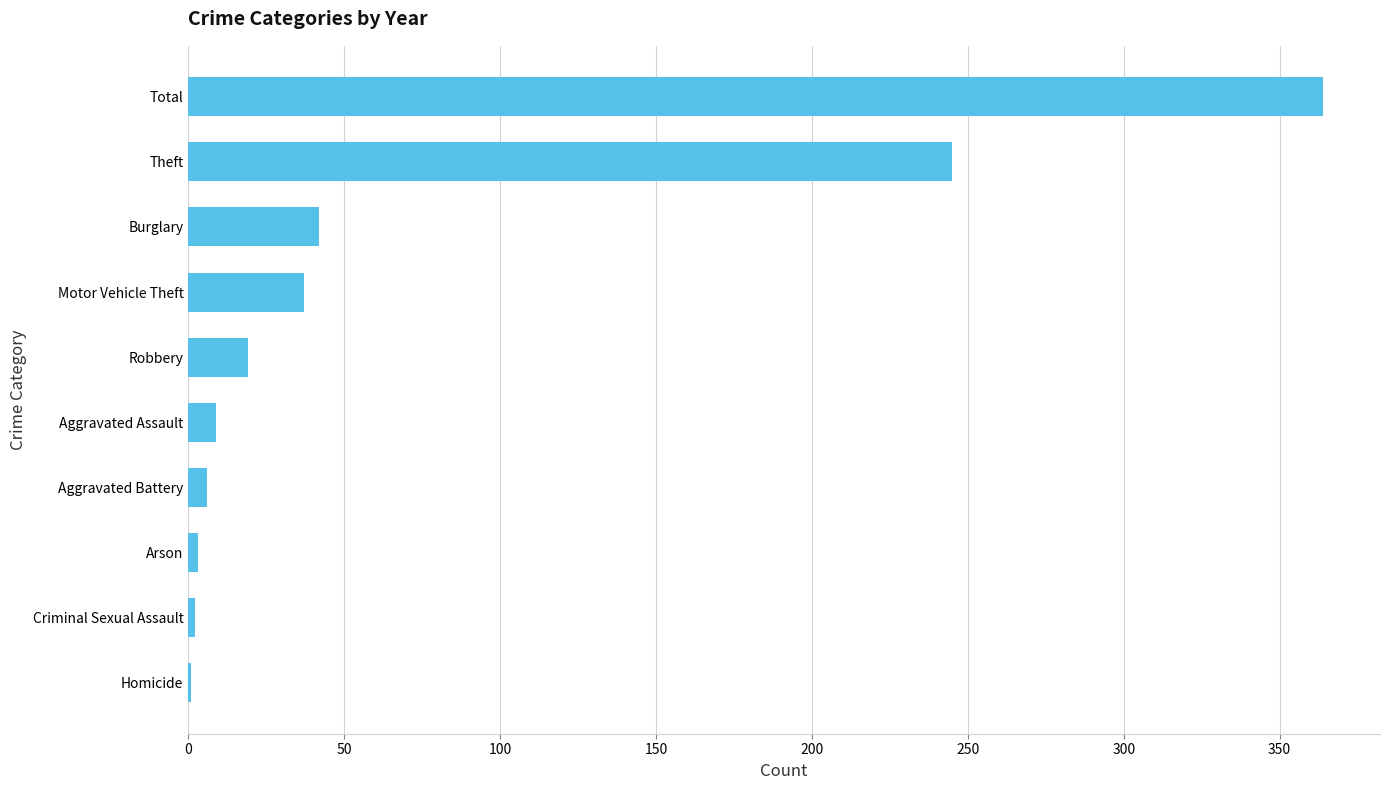

Are the bars grouped side by side (vs. stacked)?

No